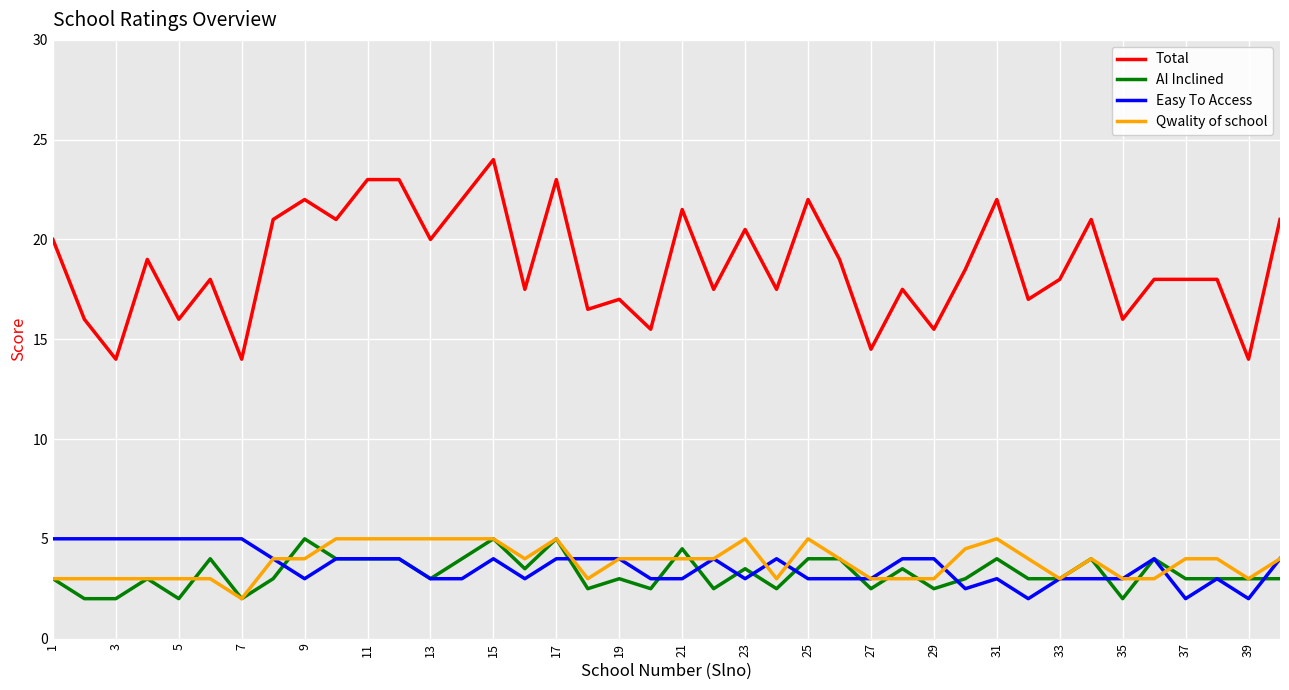

What are all the series names shown in the legend?

Total, AI Inclined, Easy To Access, Qwality of school